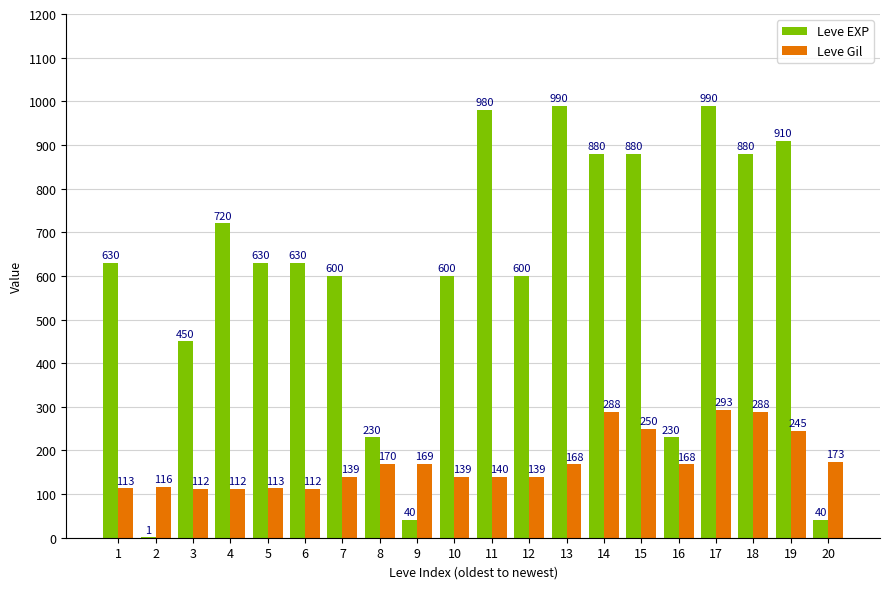

Where does the Leve Gil series first go above 168?

8